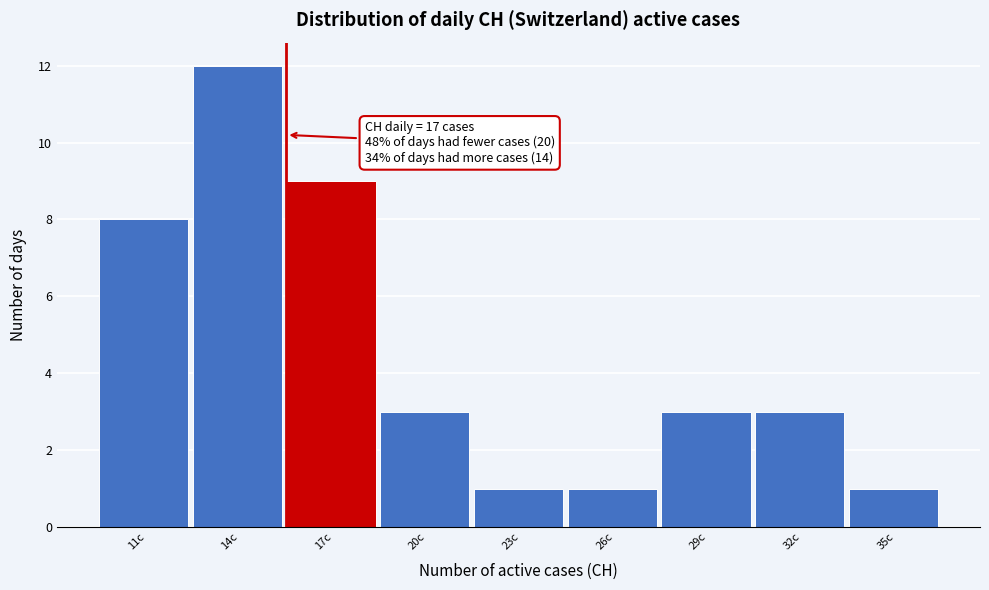

Reading left to right, extract all data points from this chart.

8	12	9	3	1	1	3	3	1